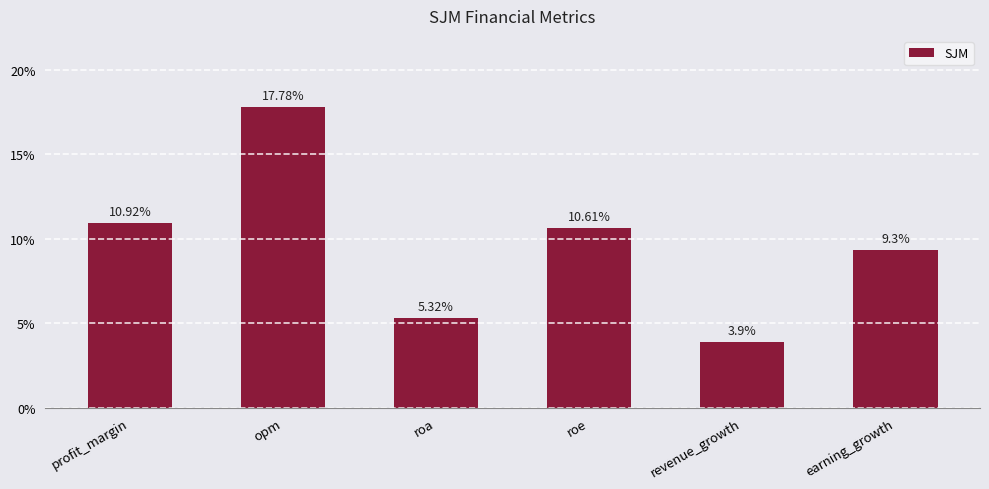

The chart shows a value of 10.6 at roe. True or false?

True